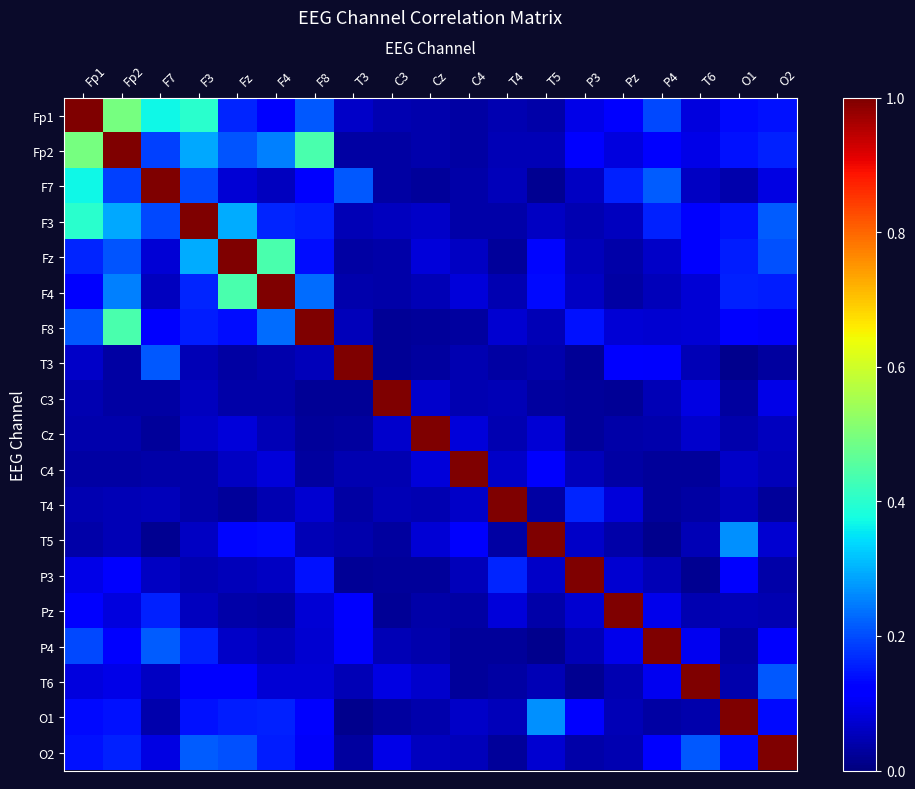

At how many categories does at least one series exceed 0?

19